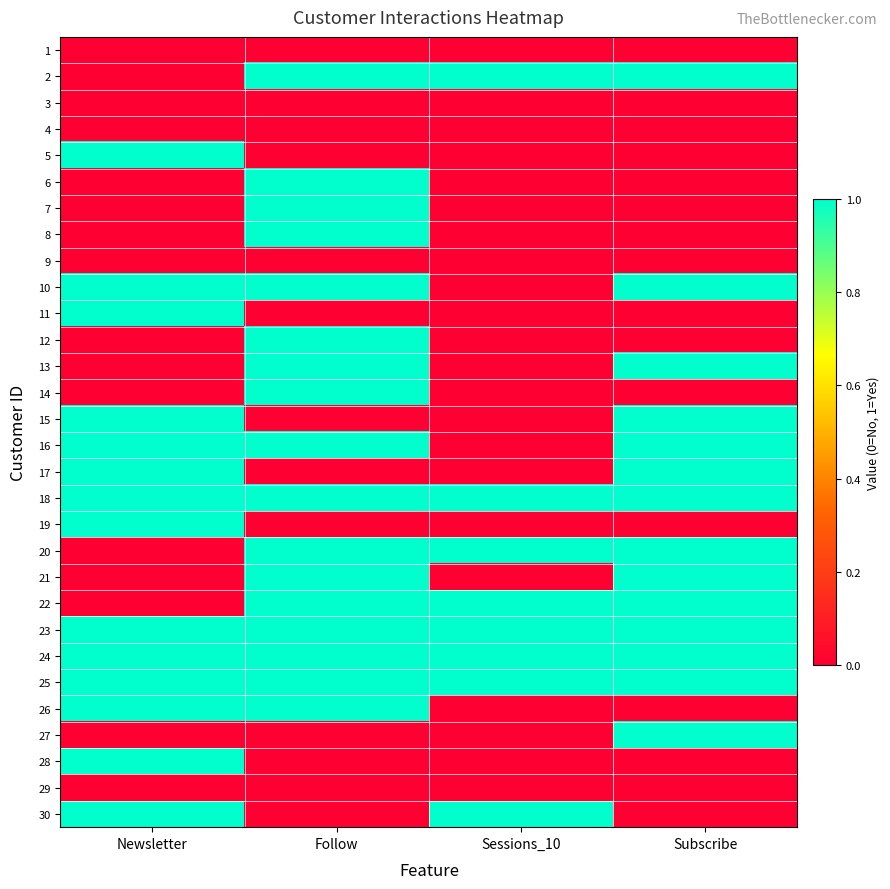

Reading left to right, extract all data points from this chart.

1: Newsletter=0	Follow=0	Sessions_10=0	Subscribe=0
2: Newsletter=0	Follow=1	Sessions_10=1	Subscribe=1
3: Newsletter=0	Follow=0	Sessions_10=0	Subscribe=0
4: Newsletter=0	Follow=0	Sessions_10=0	Subscribe=0
5: Newsletter=1	Follow=0	Sessions_10=0	Subscribe=0
6: Newsletter=0	Follow=1	Sessions_10=0	Subscribe=0
7: Newsletter=0	Follow=1	Sessions_10=0	Subscribe=0
8: Newsletter=0	Follow=1	Sessions_10=0	Subscribe=0
9: Newsletter=0	Follow=0	Sessions_10=0	Subscribe=0
10: Newsletter=1	Follow=1	Sessions_10=0	Subscribe=1
11: Newsletter=1	Follow=0	Sessions_10=0	Subscribe=0
12: Newsletter=0	Follow=1	Sessions_10=0	Subscribe=0
13: Newsletter=0	Follow=1	Sessions_10=0	Subscribe=1
14: Newsletter=0	Follow=1	Sessions_10=0	Subscribe=0
15: Newsletter=1	Follow=0	Sessions_10=0	Subscribe=1
16: Newsletter=1	Follow=1	Sessions_10=0	Subscribe=1
17: Newsletter=1	Follow=0	Sessions_10=0	Subscribe=1
18: Newsletter=1	Follow=1	Sessions_10=1	Subscribe=1
19: Newsletter=1	Follow=0	Sessions_10=0	Subscribe=0
20: Newsletter=0	Follow=1	Sessions_10=1	Subscribe=1
21: Newsletter=0	Follow=1	Sessions_10=0	Subscribe=1
22: Newsletter=0	Follow=1	Sessions_10=1	Subscribe=1
23: Newsletter=1	Follow=1	Sessions_10=1	Subscribe=1
24: Newsletter=1	Follow=1	Sessions_10=1	Subscribe=1
25: Newsletter=1	Follow=1	Sessions_10=1	Subscribe=1
26: Newsletter=1	Follow=1	Sessions_10=0	Subscribe=0
27: Newsletter=0	Follow=0	Sessions_10=0	Subscribe=1
28: Newsletter=1	Follow=0	Sessions_10=0	Subscribe=0
29: Newsletter=0	Follow=0	Sessions_10=0	Subscribe=0
30: Newsletter=1	Follow=0	Sessions_10=1	Subscribe=0